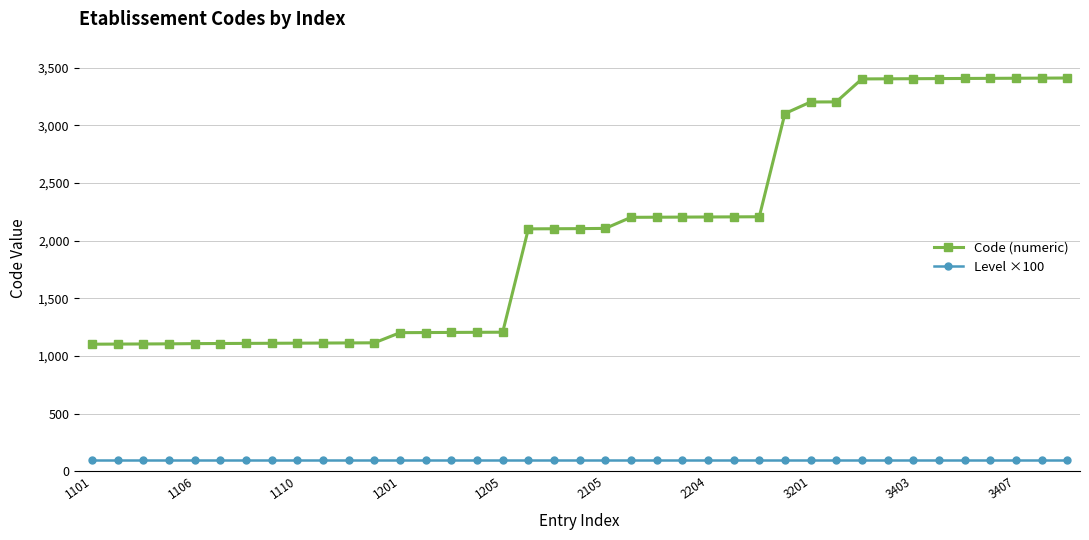

True or false: Code (numeric) and Level ×100 intersect in this chart.

False